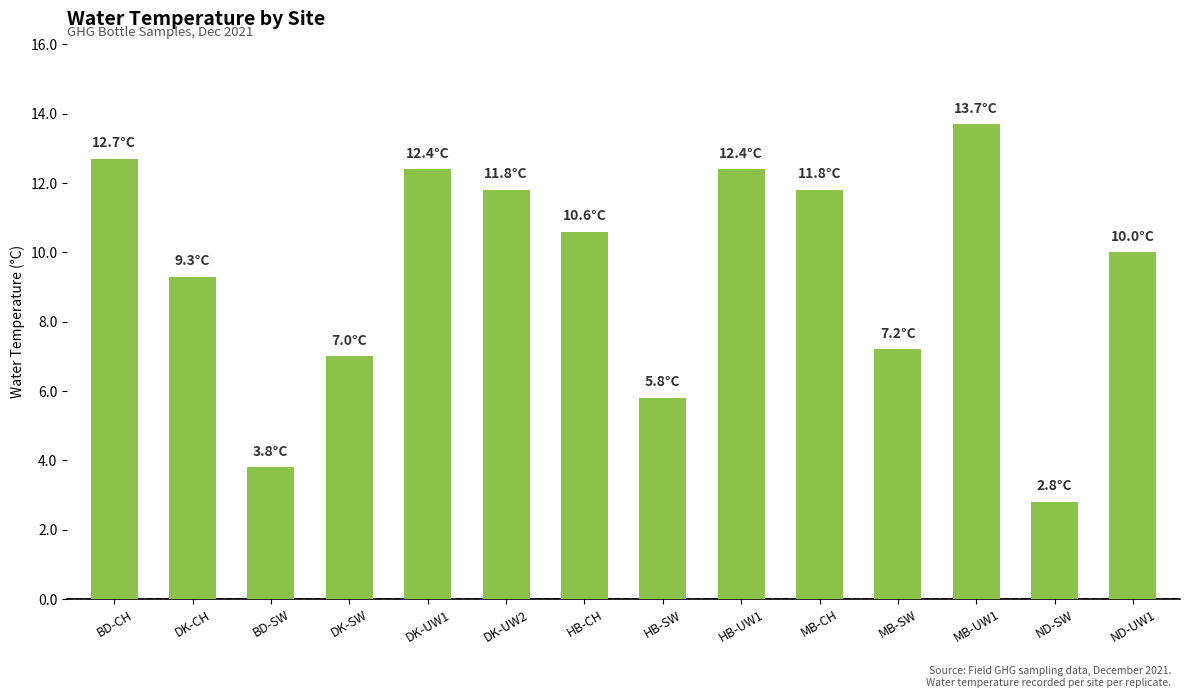

At which label is the value closest to 8?

MB-SW